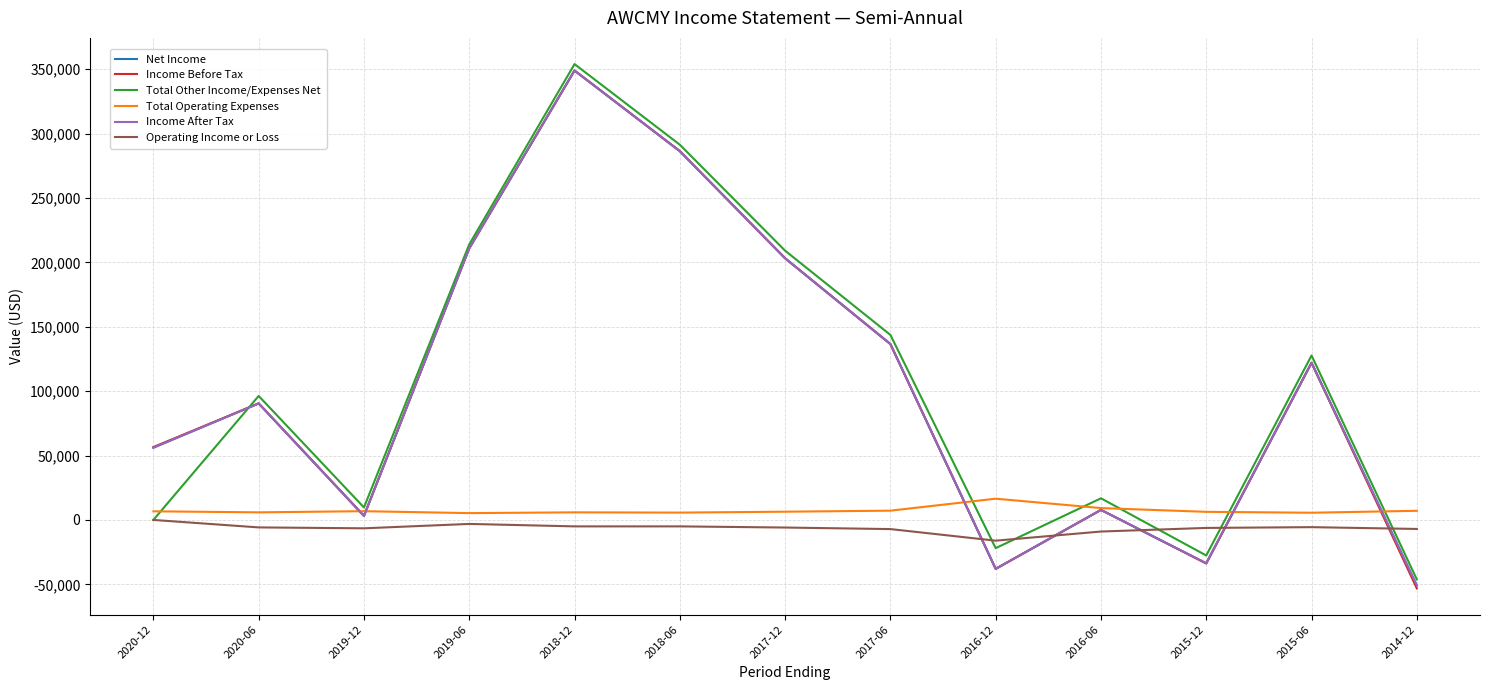

What is the label of the 10th point from the right?

2019-06